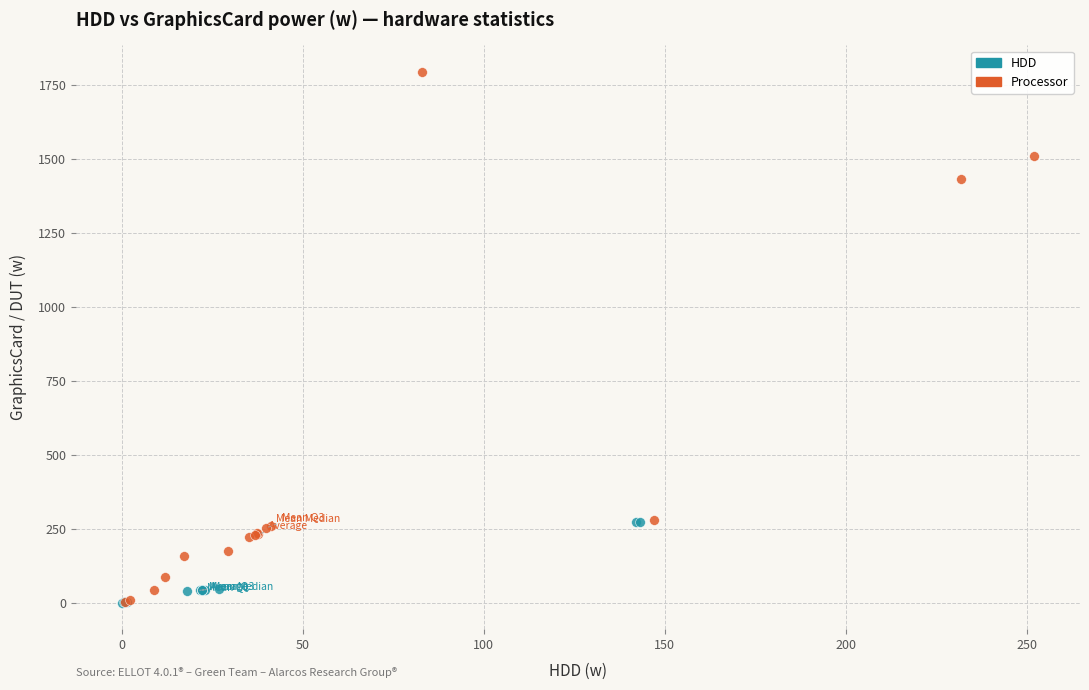

Which series has the largest Y range (max minus min)?

Processor